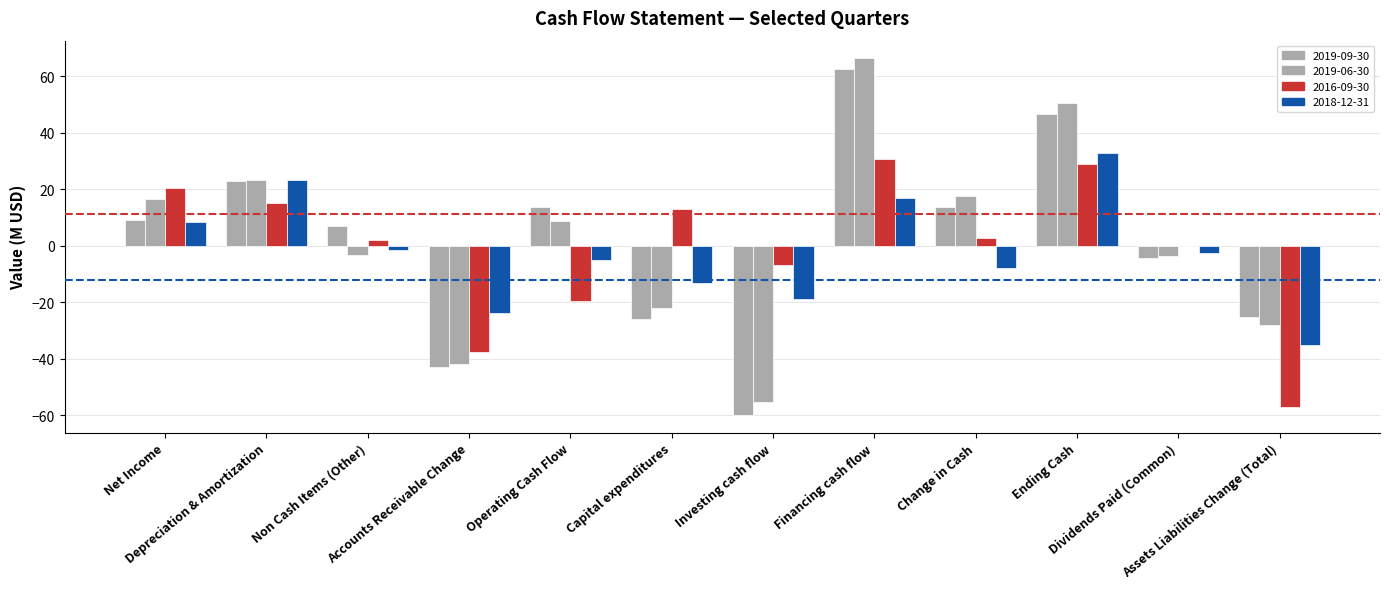

Count the number of data series in this chart.

4